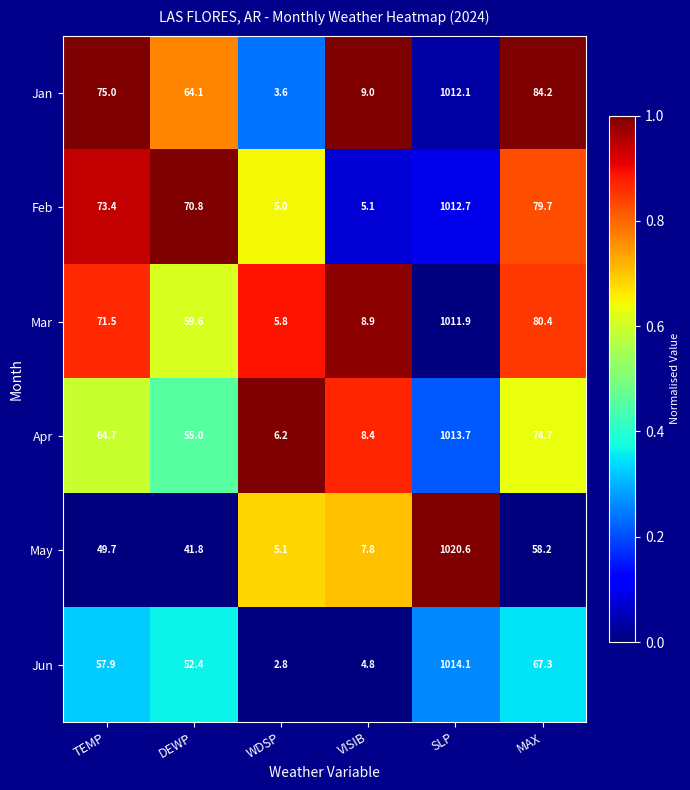

Count the number of data series in this chart.

6